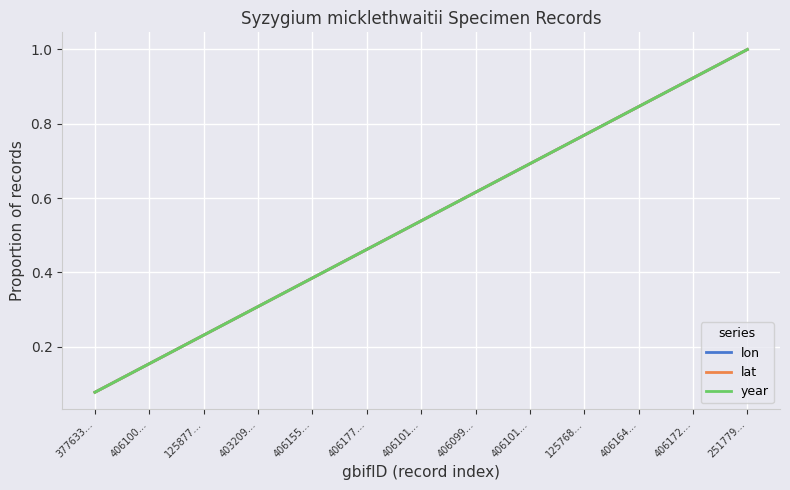

What is the maximum value shown in the chart?

1.0